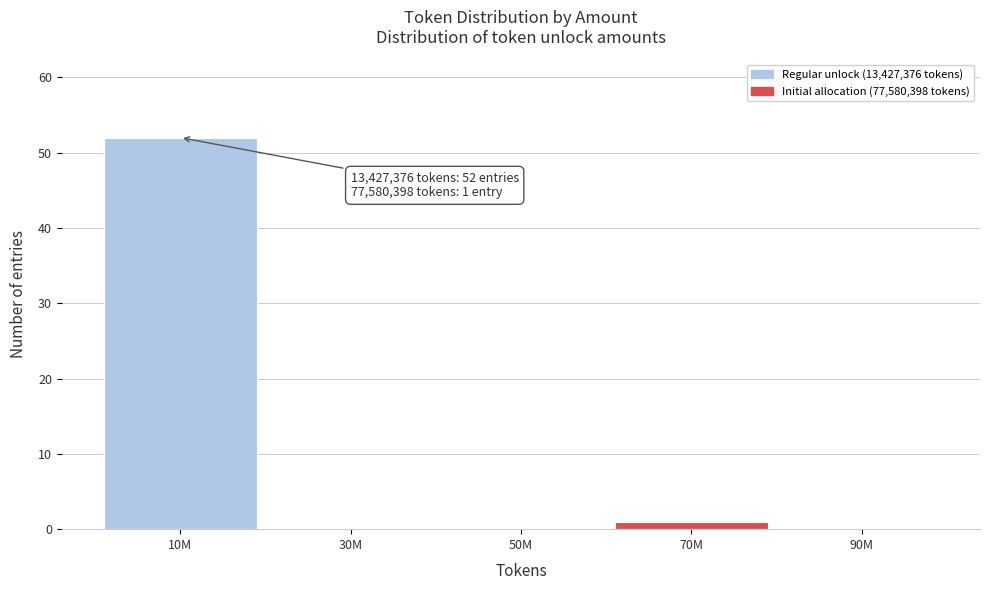

Reading right to left, transcribe all the data shown in this chart.

90M=0	70M=1	50M=0	30M=0	10M=52